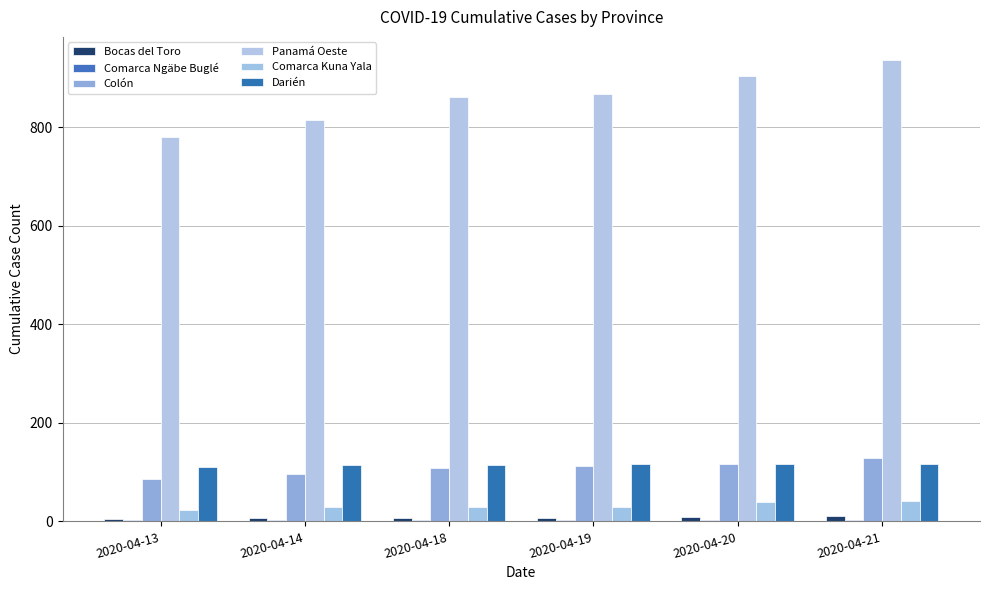

At which category does the chart reach its minimum across all series?

2020-04-13